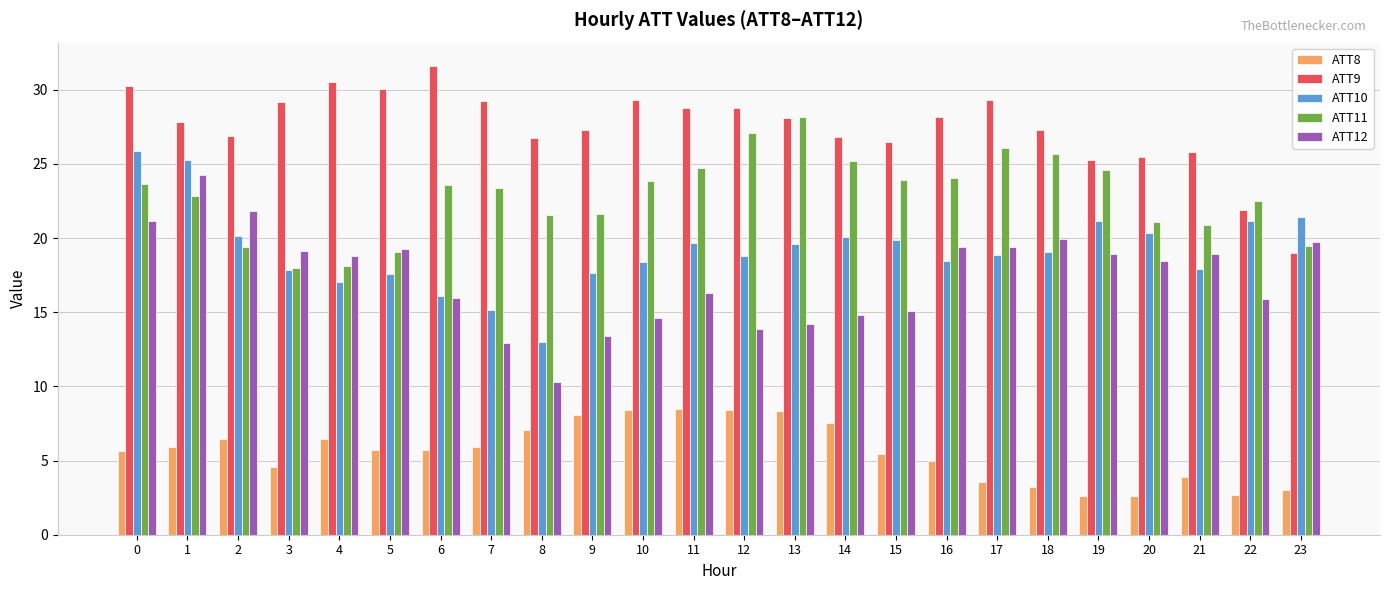

How many bars are there in each group?

5